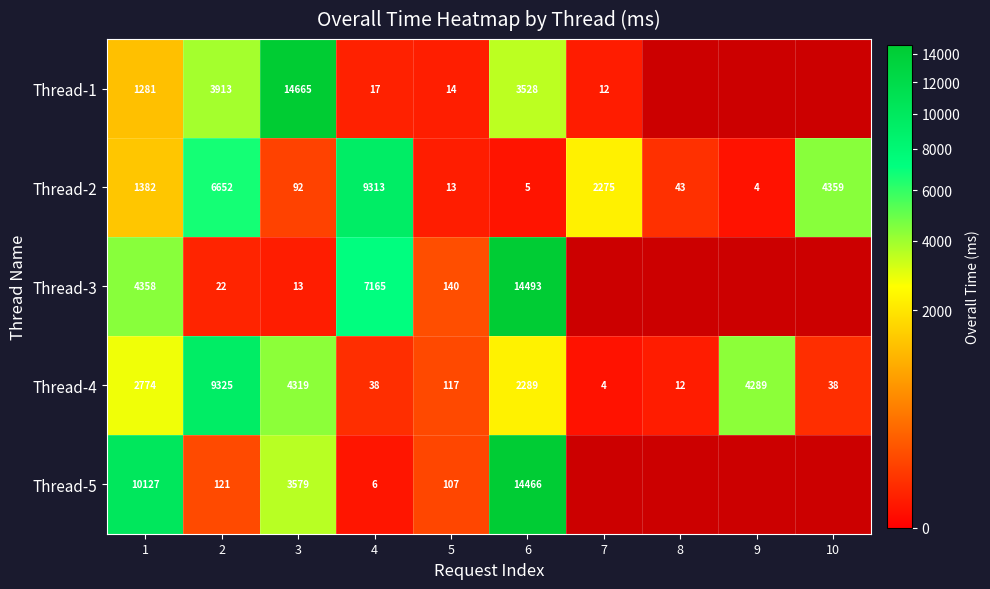

The value of Thread-1 at 3 is 14665. True or false?

True